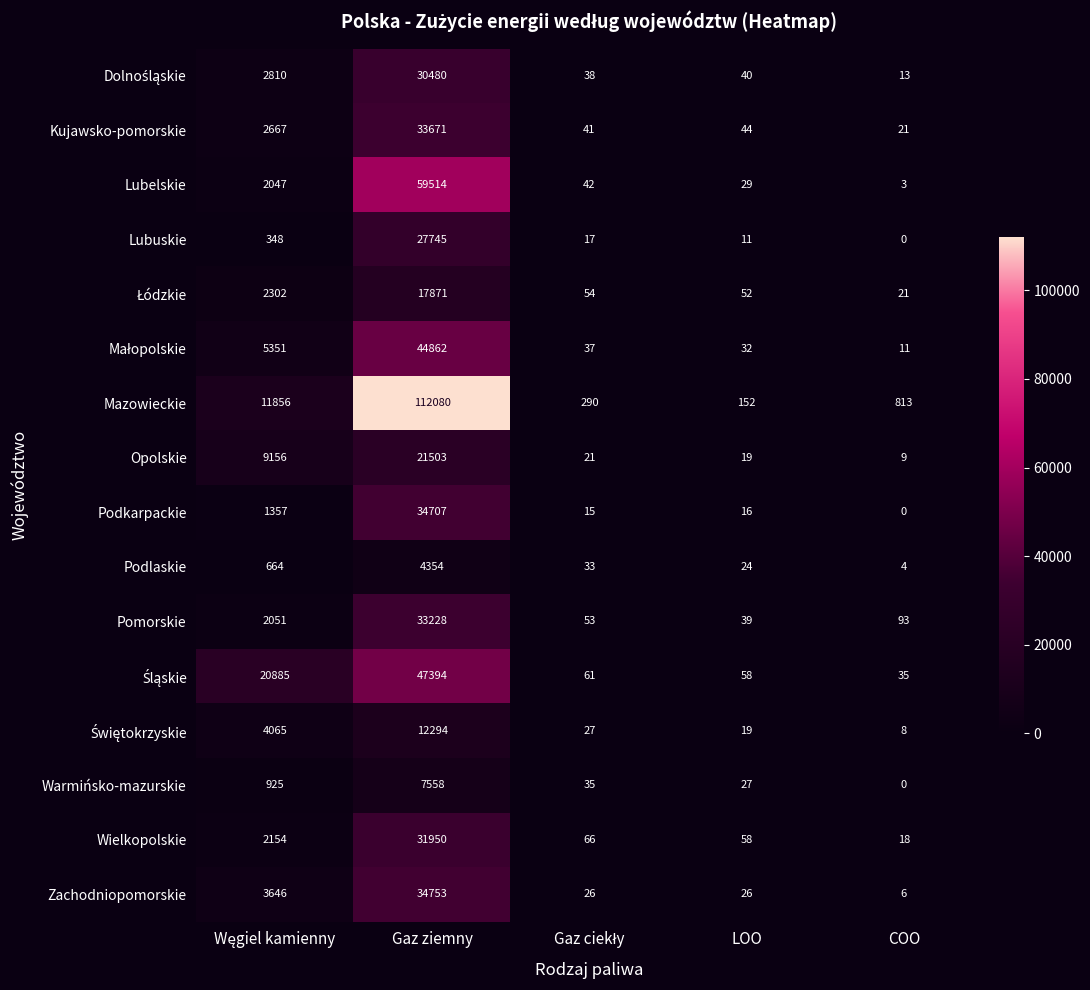

The value of Kujawsko-pomorskie at Gaz ziemny is 22640. True or false?

False